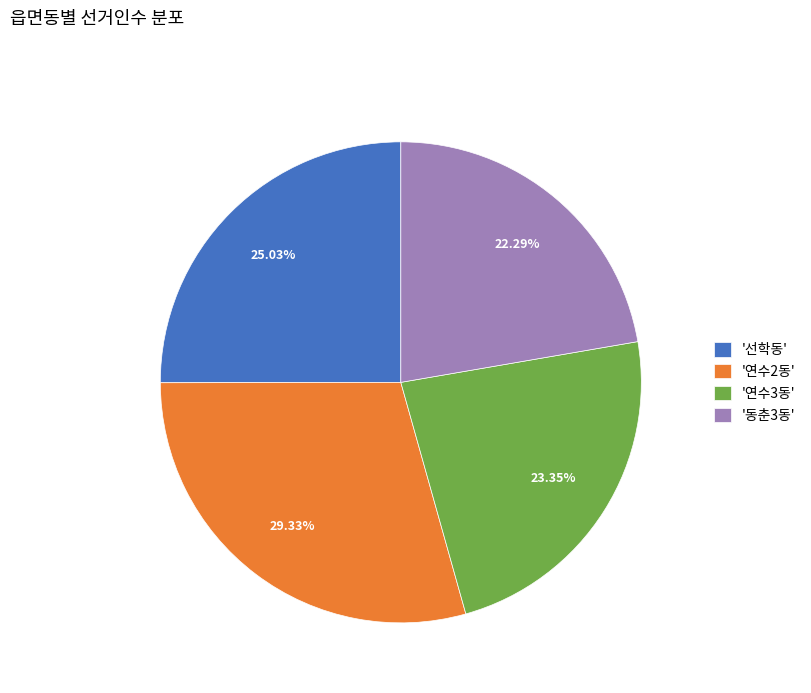

Is there any slice that represents more than half of the pie?

No